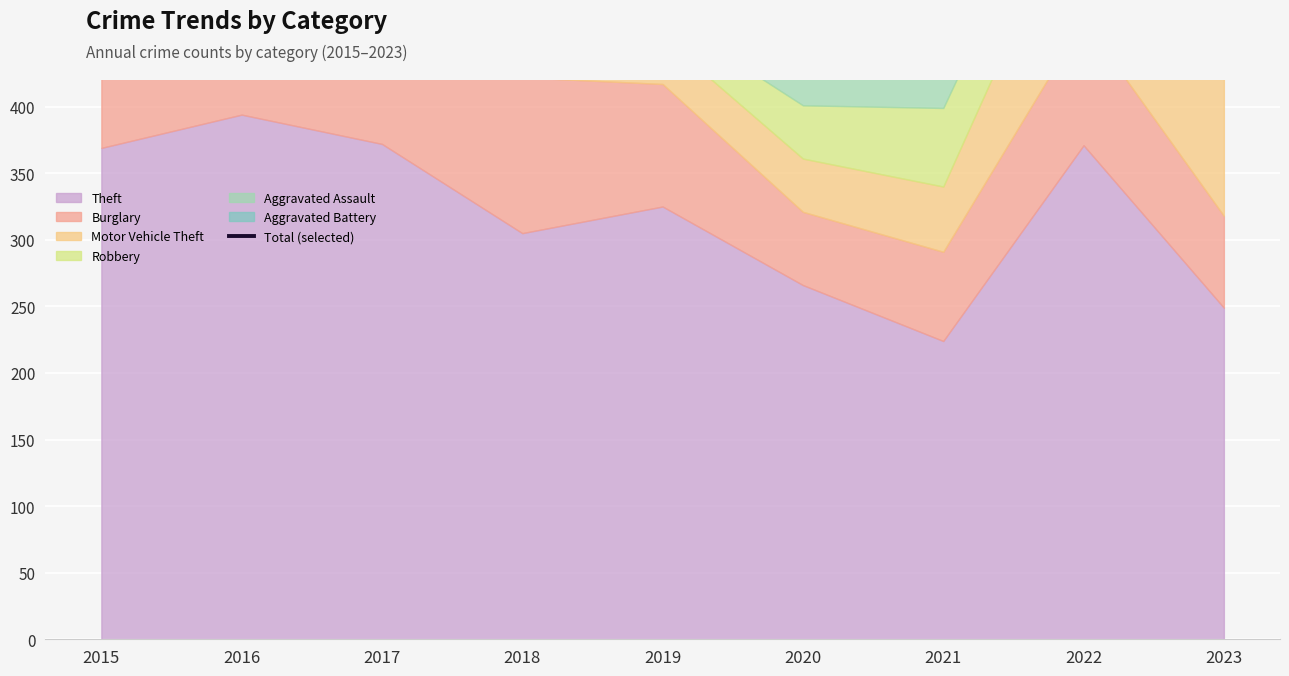

Which label corresponds to the largest value in the chart?

2016